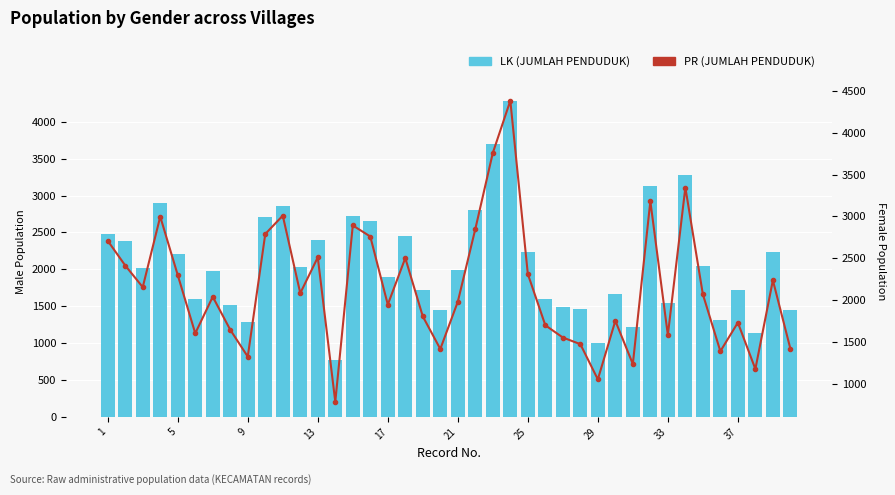

What is the maximum value for LK (JUMLAH PENDUDUK)?

4275